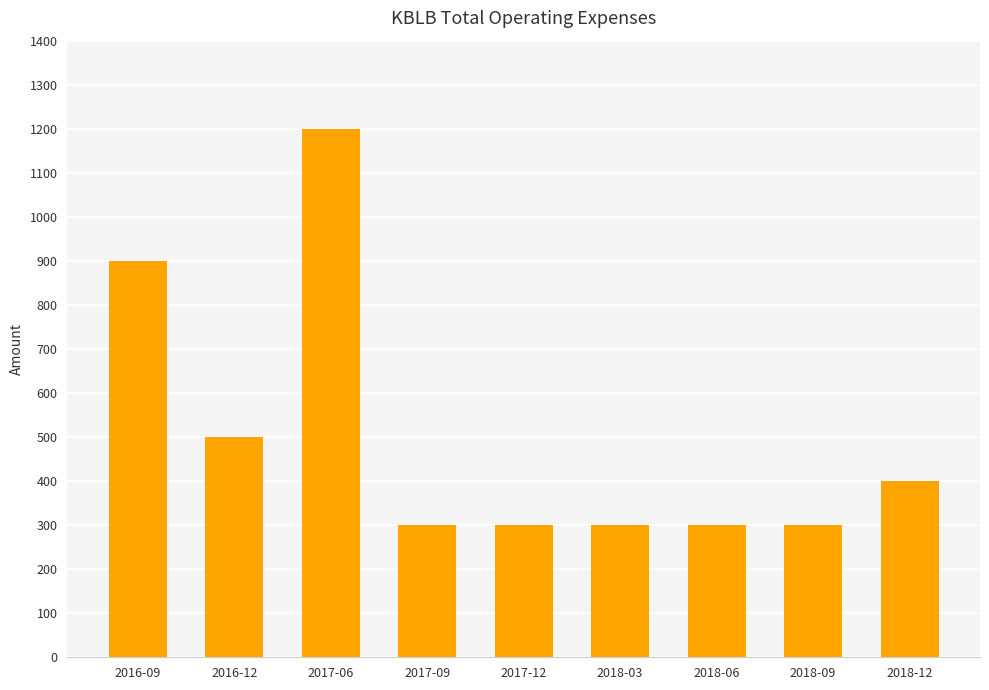

The value at 2016-09 is 1594. True or false?

False